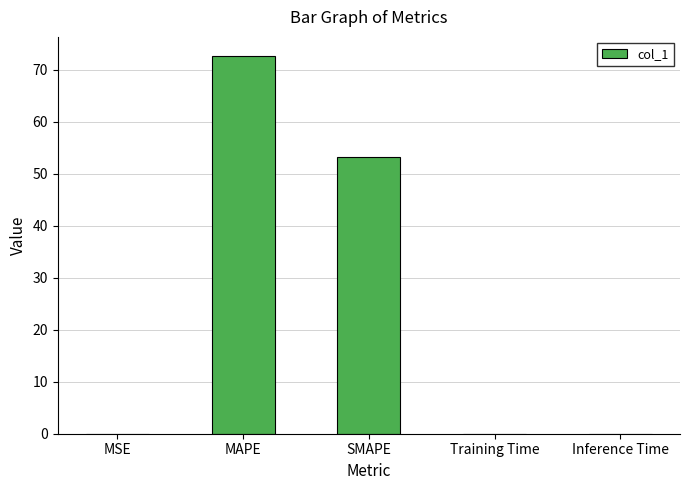

The value at Inference Time is 0.0. True or false?

True